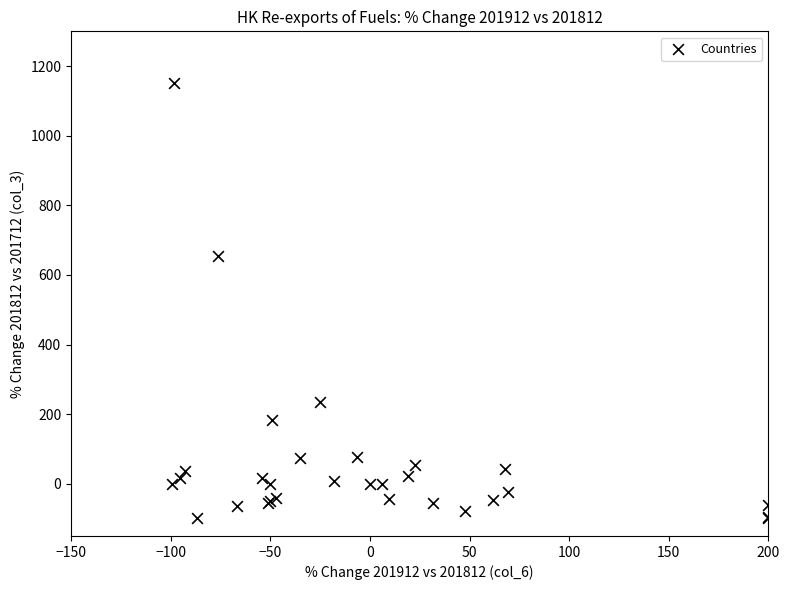

What Y value in the scatter plot is closest to 525?

653.2